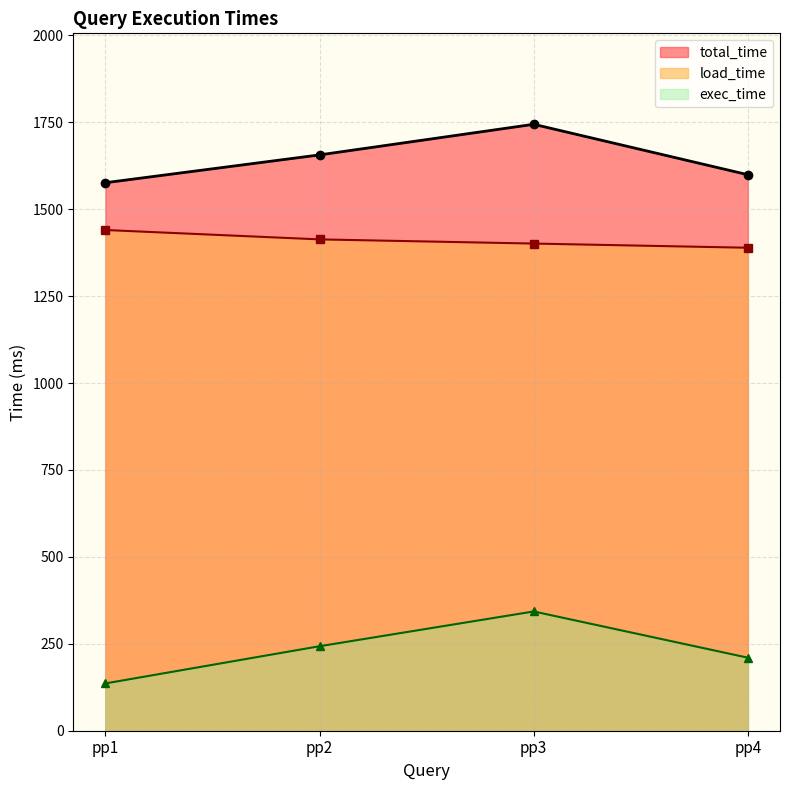

What is the difference between the maximum and minimum values in the exec_time series?

207